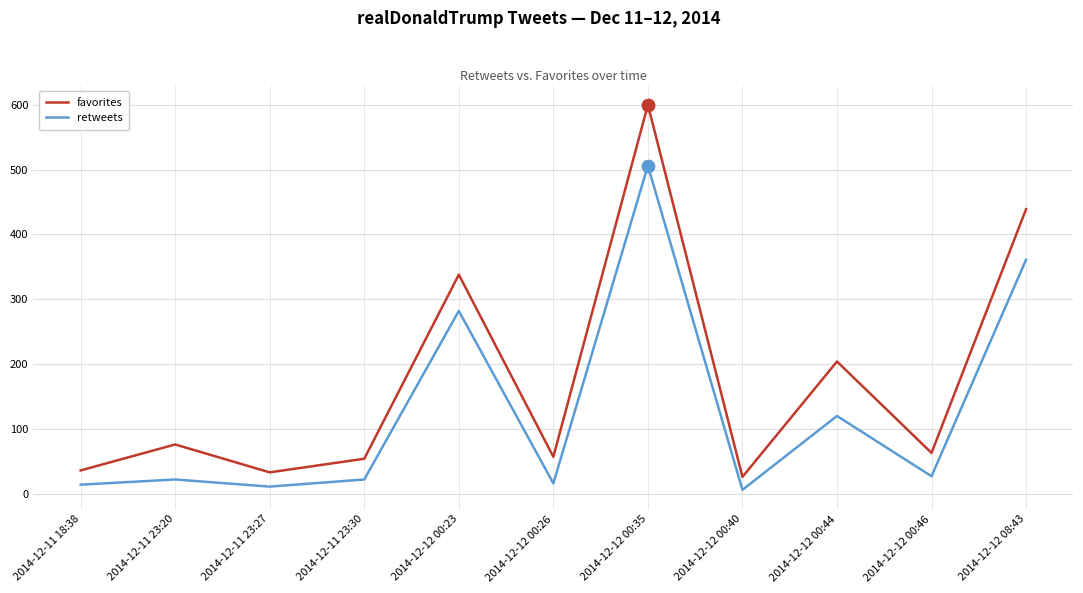

At how many categories does at least one series exceed 471?

1